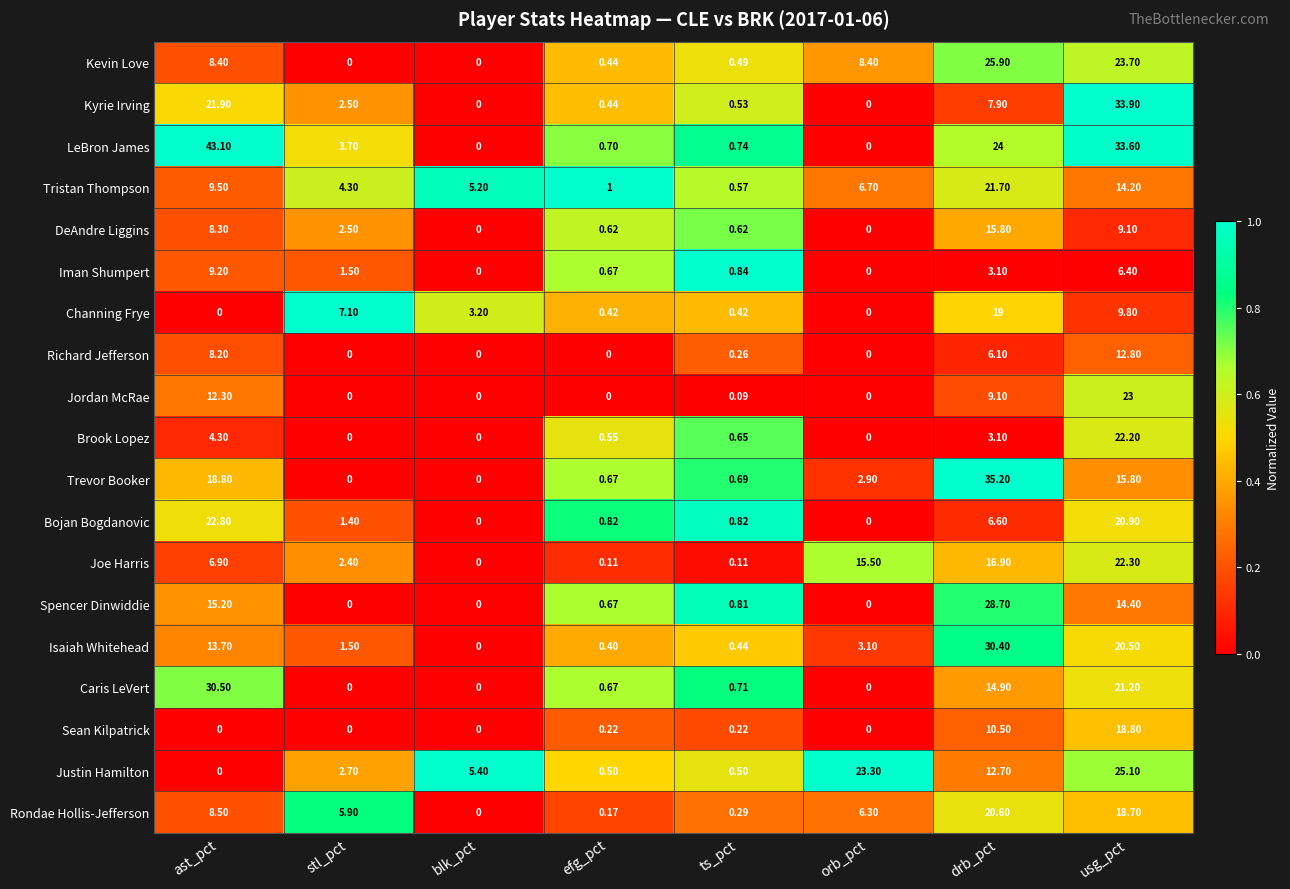

Is the value of Richard Jefferson at blk_pct greater than the value of Kevin Love at ts_pct?

No